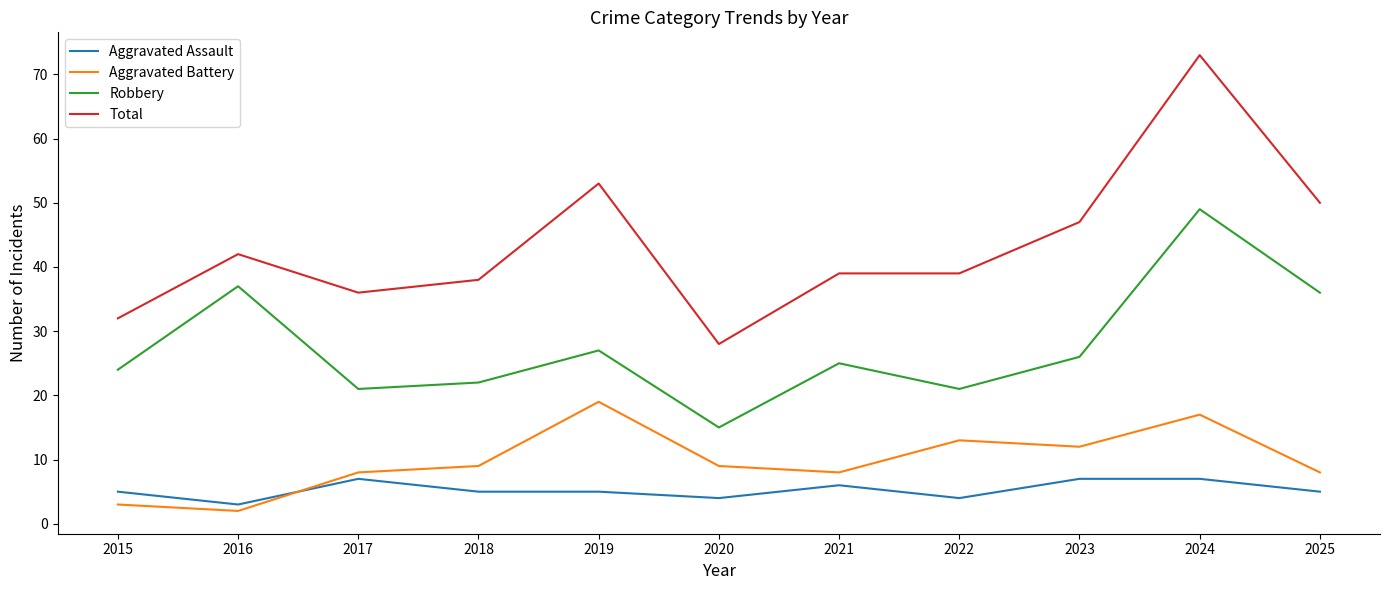

Rank the series by their maximum value, from lowest to highest.

Aggravated Assault, Aggravated Battery, Robbery, Total